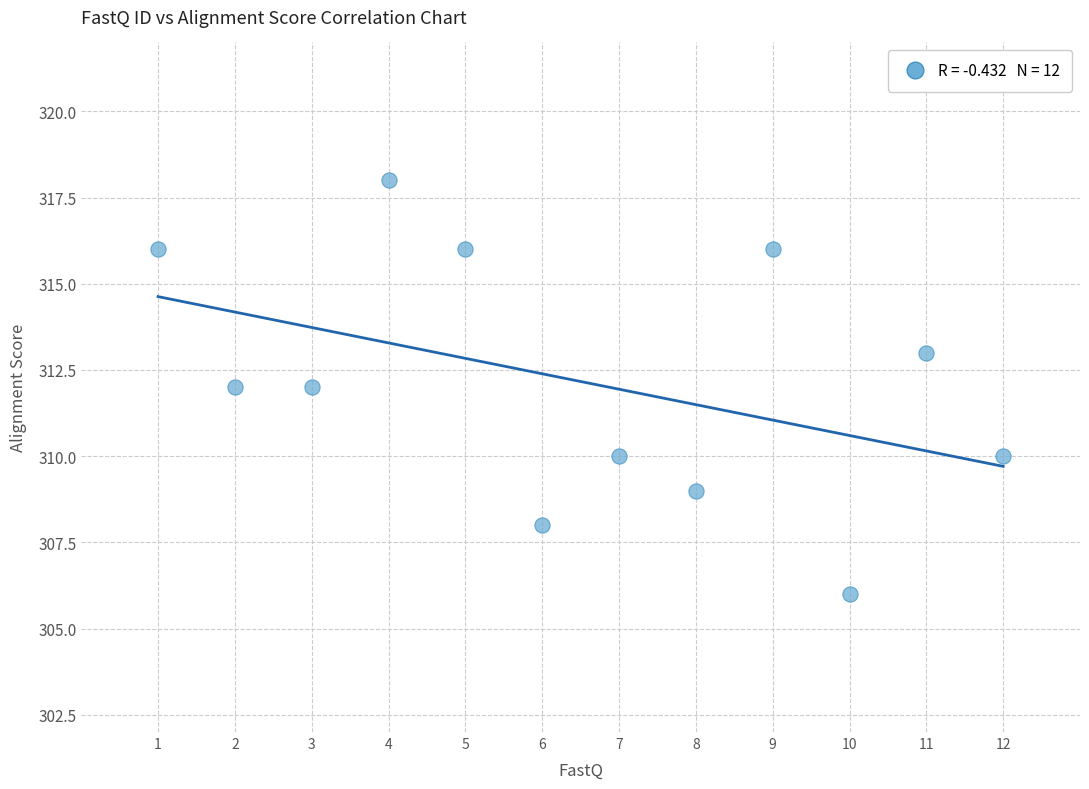

What is the average Y value?

312